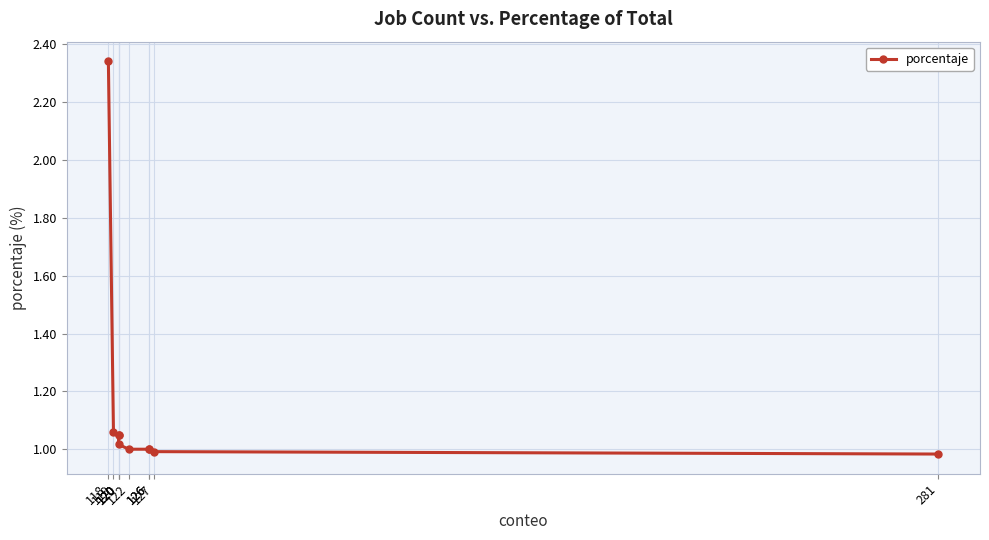

What is the average value?

1.1